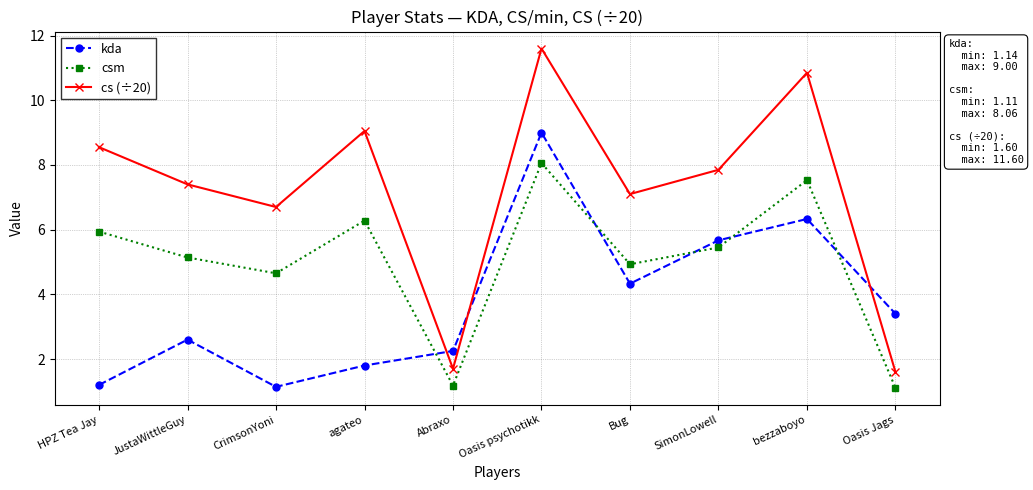

How many interior local valleys does the csm series have?

3